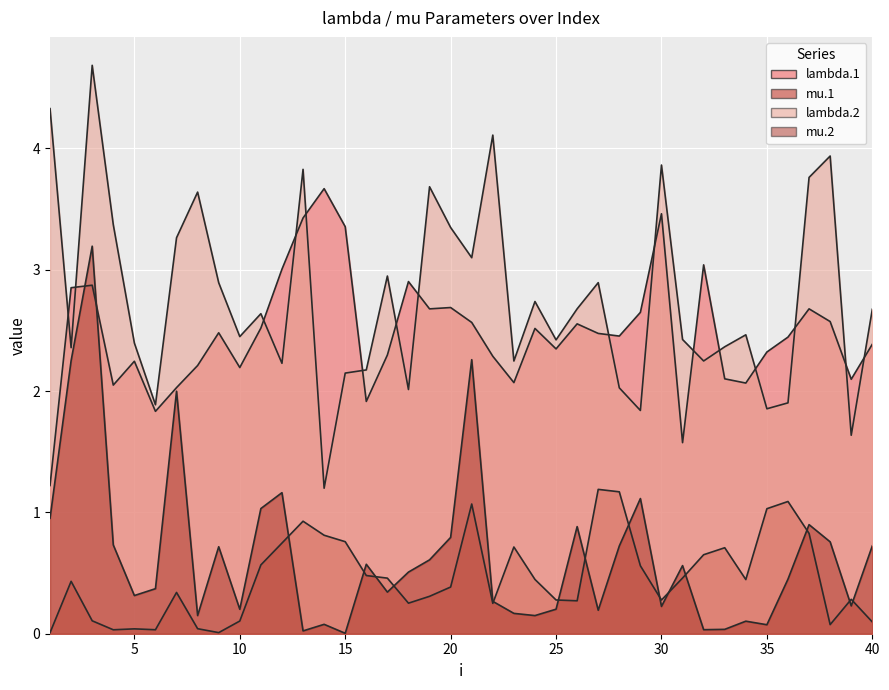

True or false: mu.1 and lambda.1 cross at least once.

False